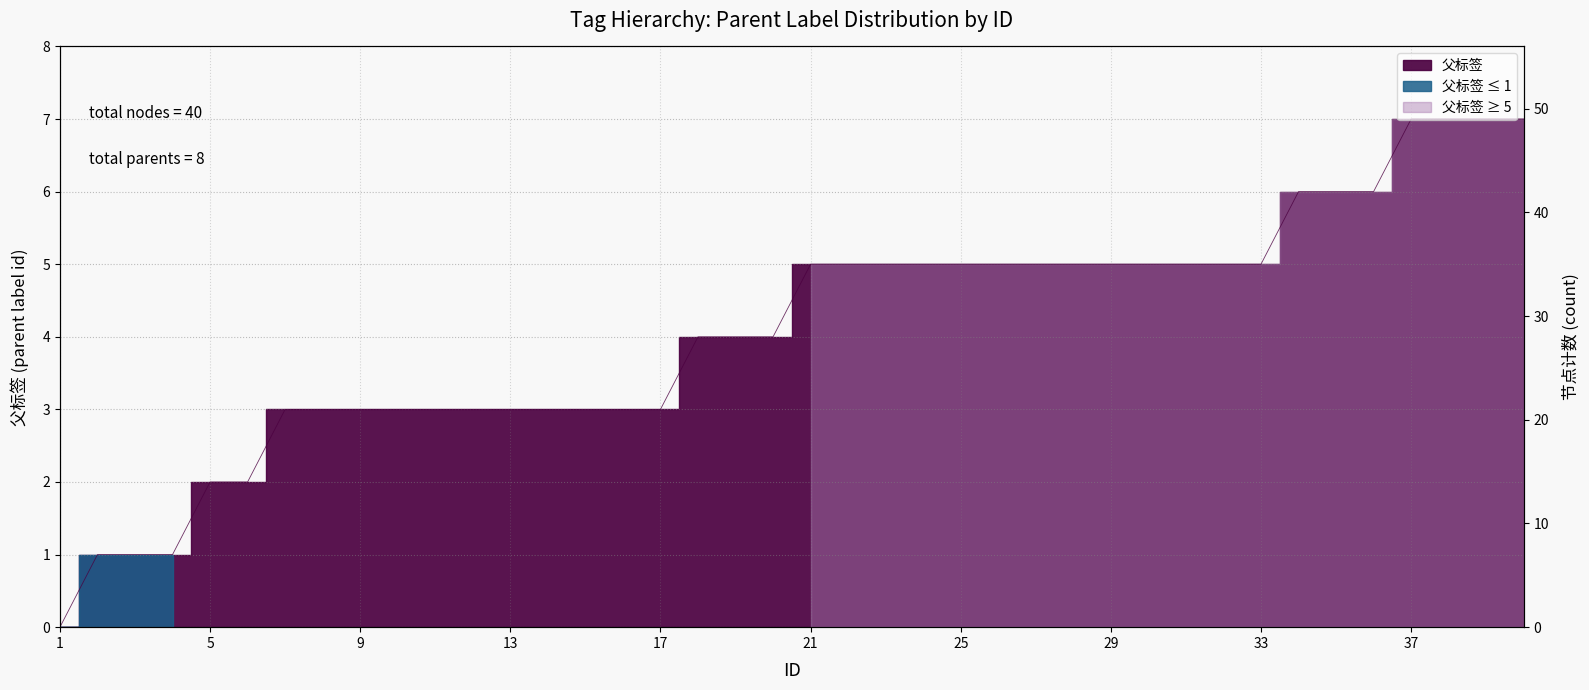

Which label corresponds to the largest value in the chart?

37